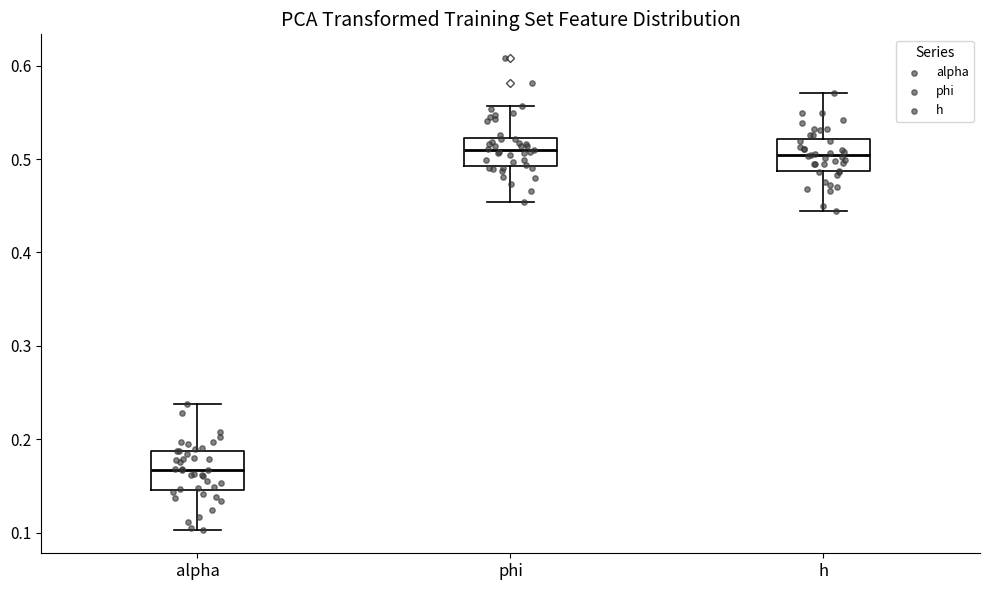

Which box's median line is the lowest?

alpha